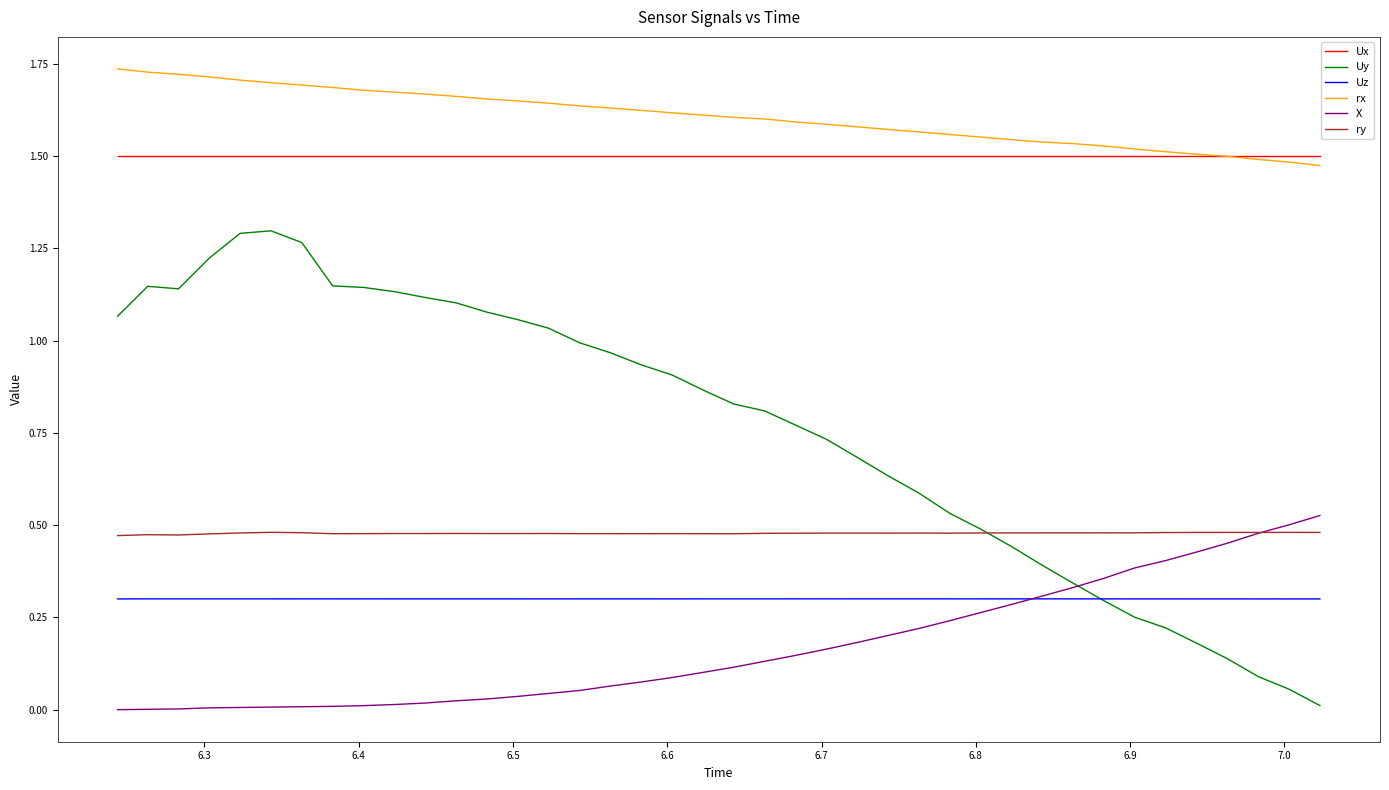

True or false: rx and ry intersect in this chart.

False